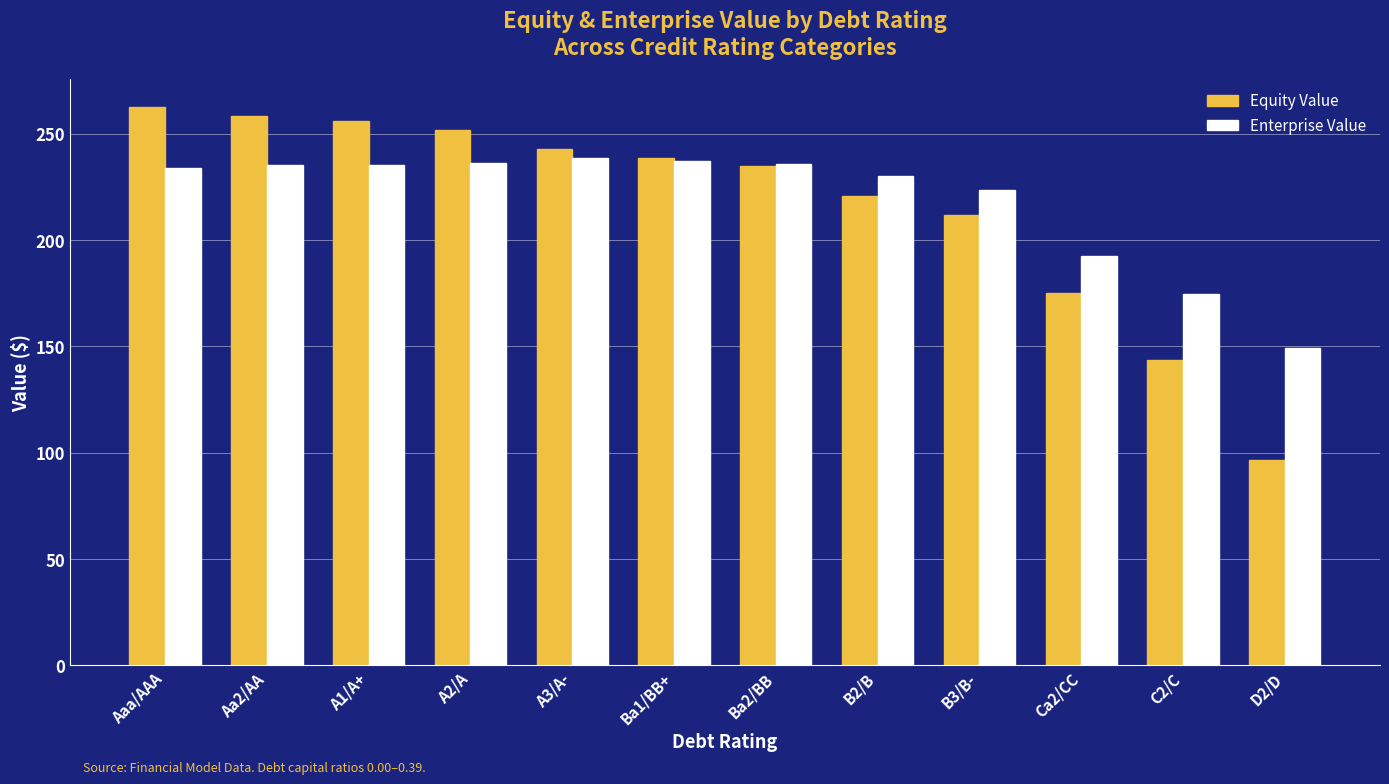

At which label does Enterprise Value first exceed 235?

Aa2/AA